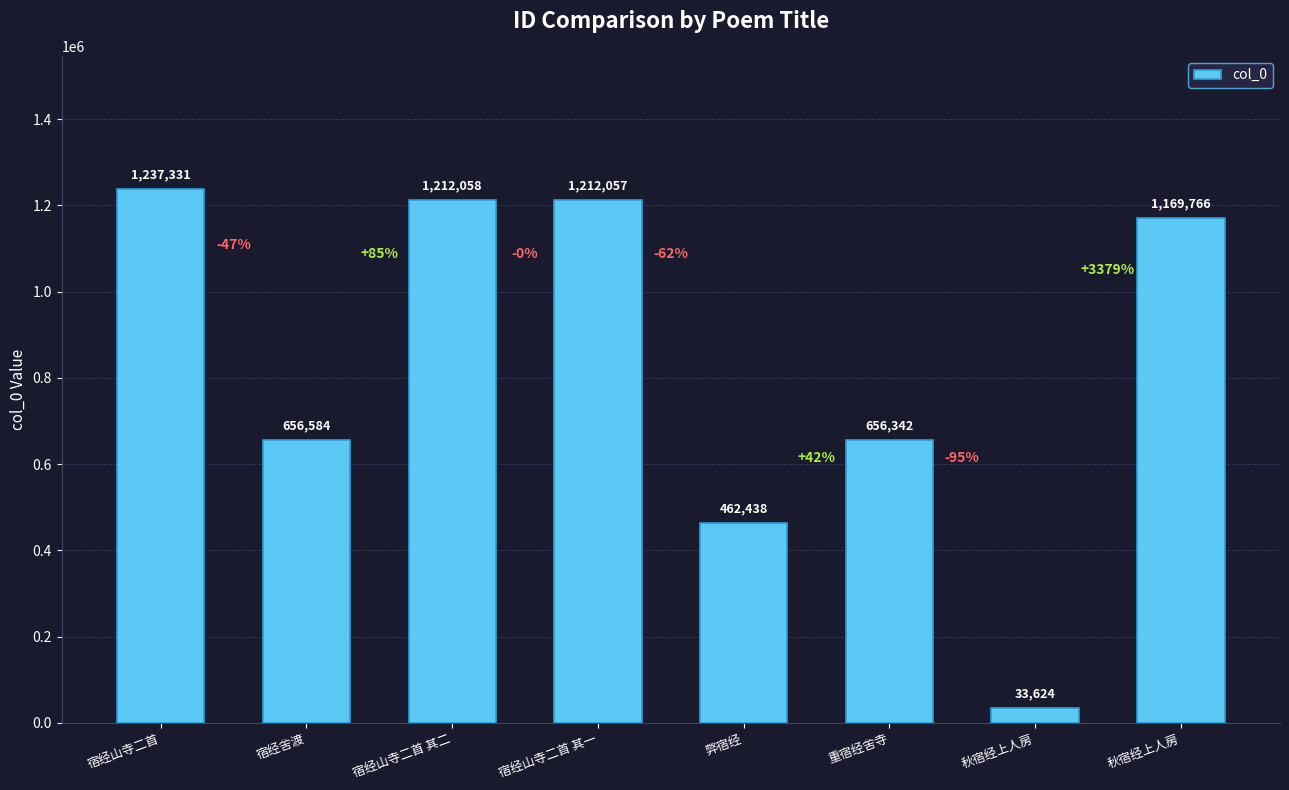

Between 宿经山寺二首 其二 and 重宿经舍寺, which is larger?

宿经山寺二首 其二